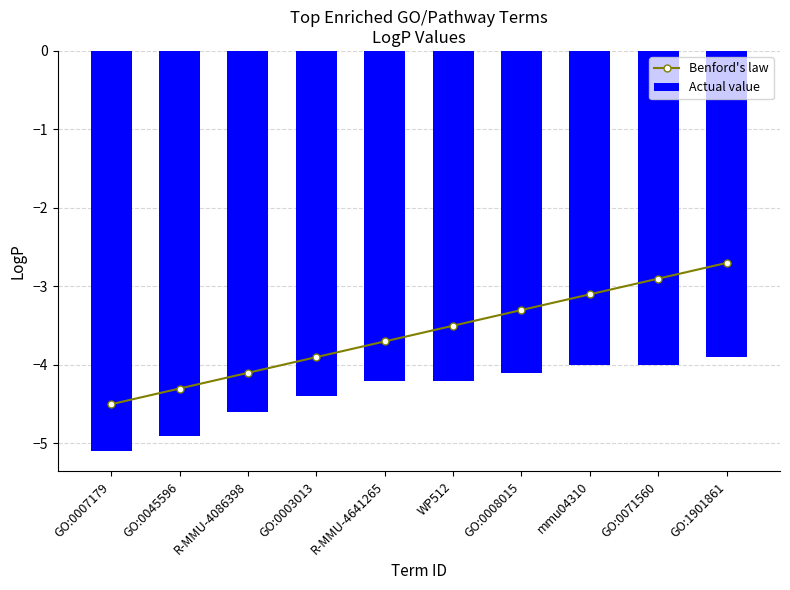

Rank the series at R-MMU-4641265 from lowest to highest value.

Actual value, Benford's law